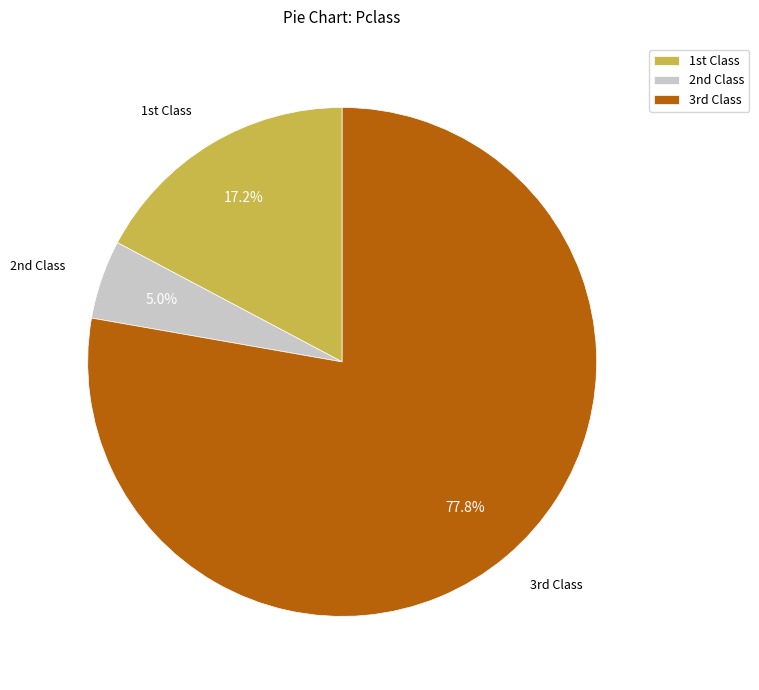

How many slices are in this pie chart?

3